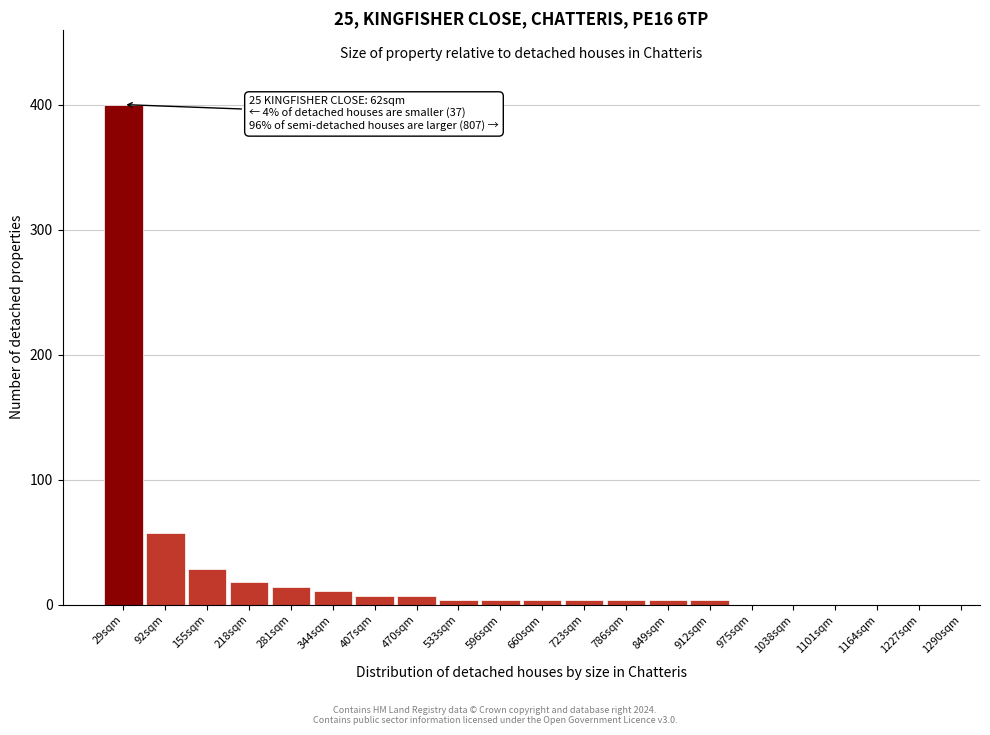

Reading left to right, extract all data points from this chart.

29sqm=400	92sqm=57	155sqm=29	218sqm=18	281sqm=14	344sqm=11	407sqm=7	470sqm=7	533sqm=4	596sqm=4	660sqm=4	723sqm=4	786sqm=4	849sqm=4	912sqm=4	975sqm=0	1038sqm=0	1101sqm=0	1164sqm=0	1227sqm=0